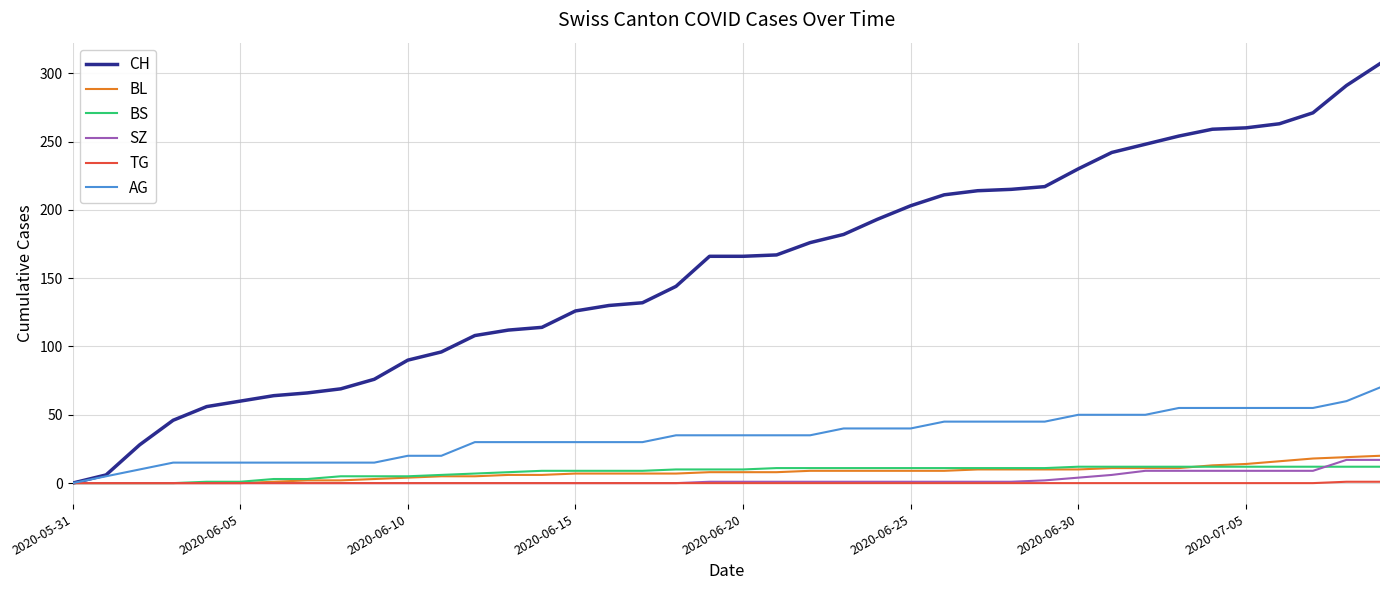

How many lines are shown in the chart?

6